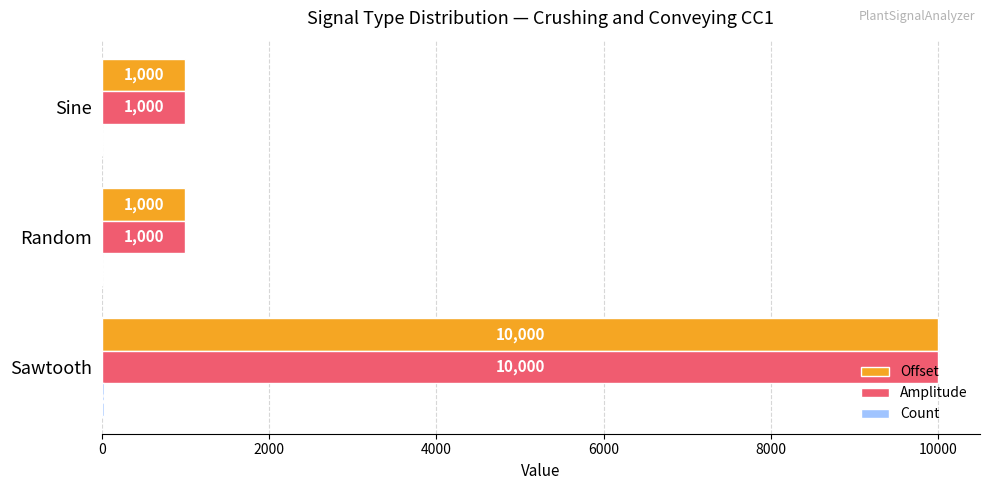

Is it true that Amplitude equals 398 at Random?

False